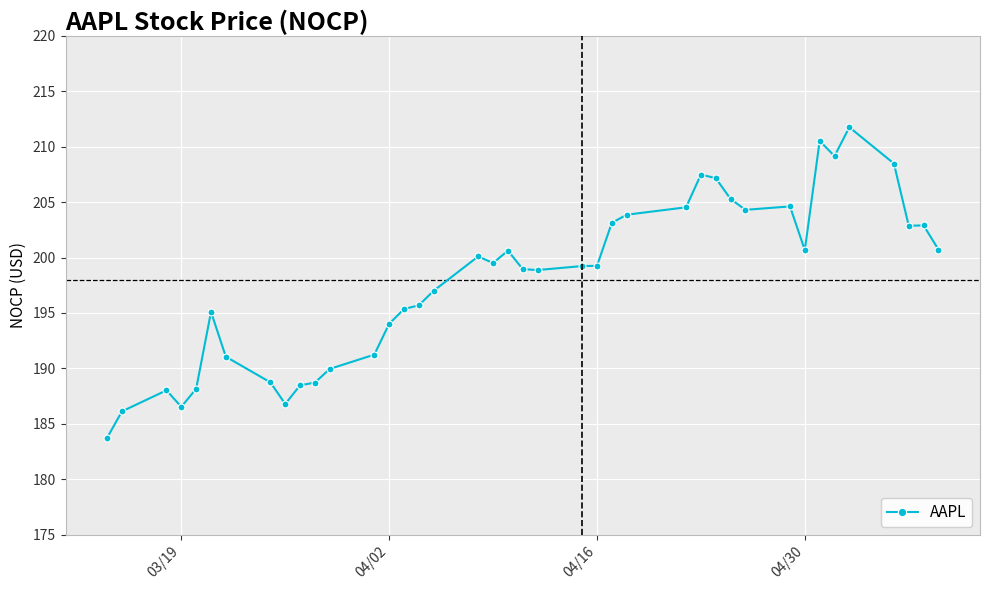

What is the minimum value shown in the chart?

183.7